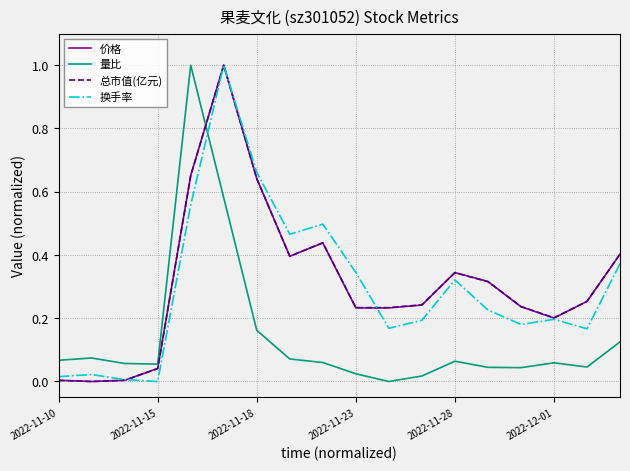

After their last crossing, which series has the higher values: 量比 or 价格?

价格